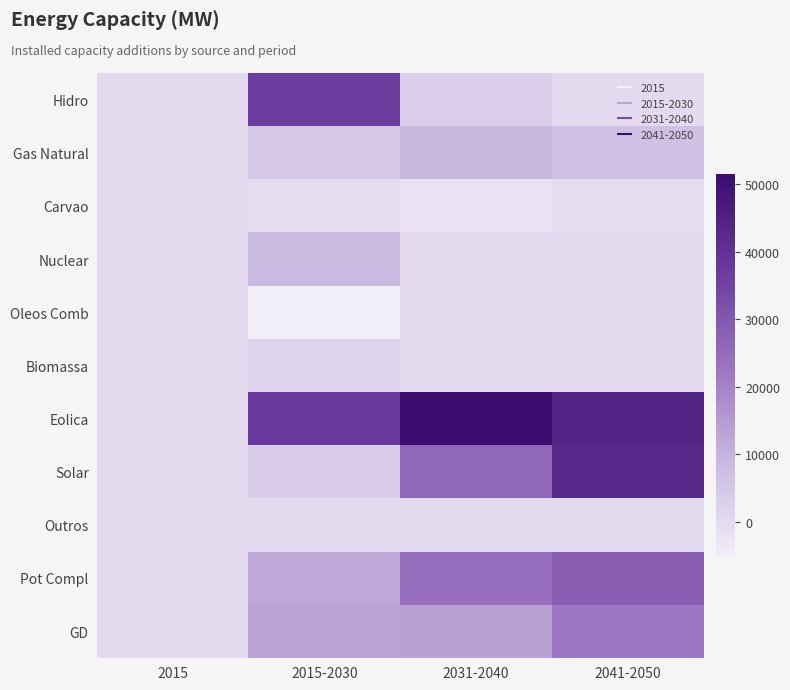

Rank the series by their maximum value, from lowest to highest.

Carvao, Oleos Comb, Outros, Biomassa, Nuclear, Gas Natural, GD, Pot Compl, Hidro, Solar, Eolica